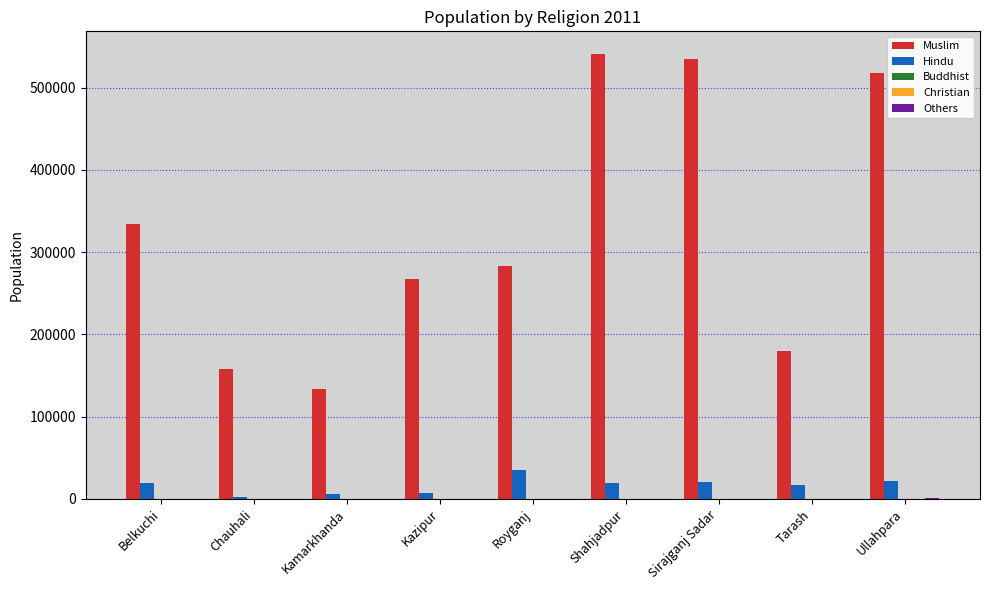

Which series has the largest total across all categories?

Muslim